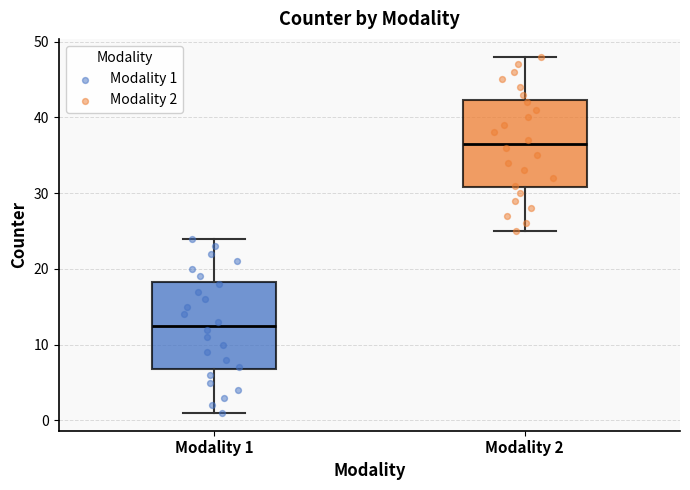

Where does the lower whisker of the box for Modality 1 end on the y-axis? The values are not printed on the chart, so give them approximately, as read against the axis.

1